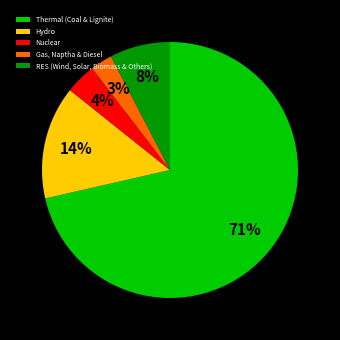

What is the largest slice in the pie chart?

Thermal (Coal & Lignite)